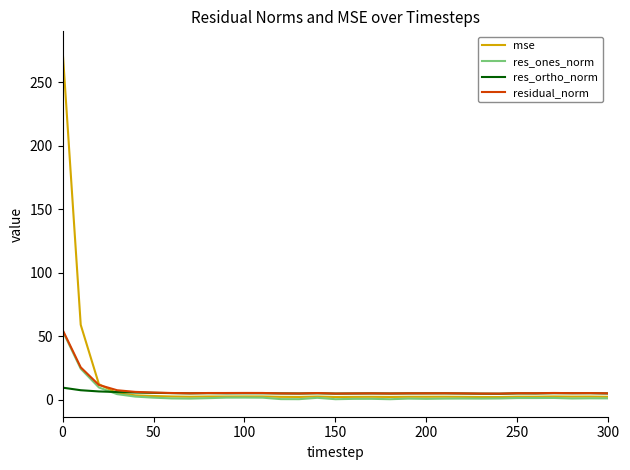

Which series has the widest spread of values?

mse